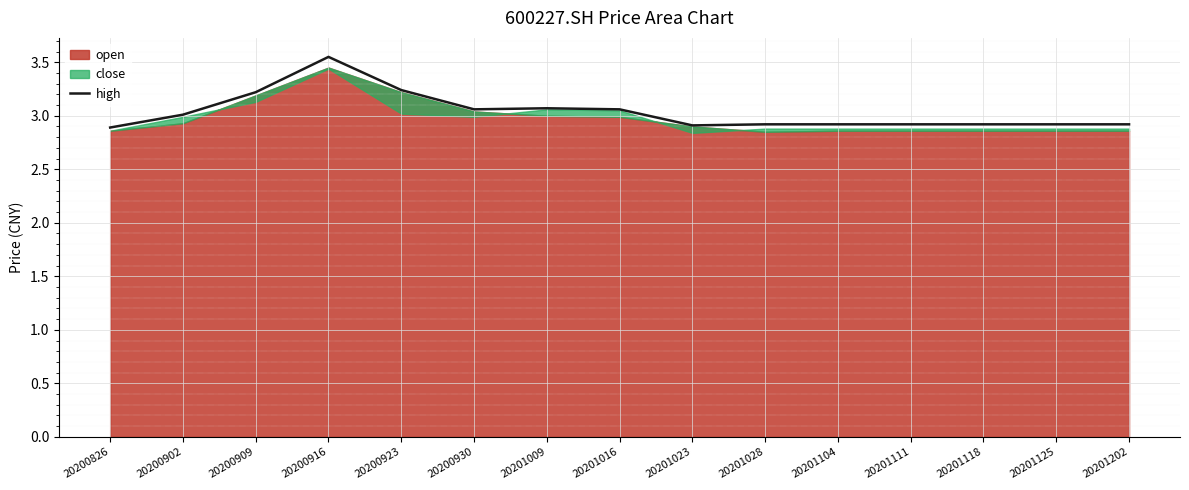

What is the difference between the maximum and minimum values?

0.7